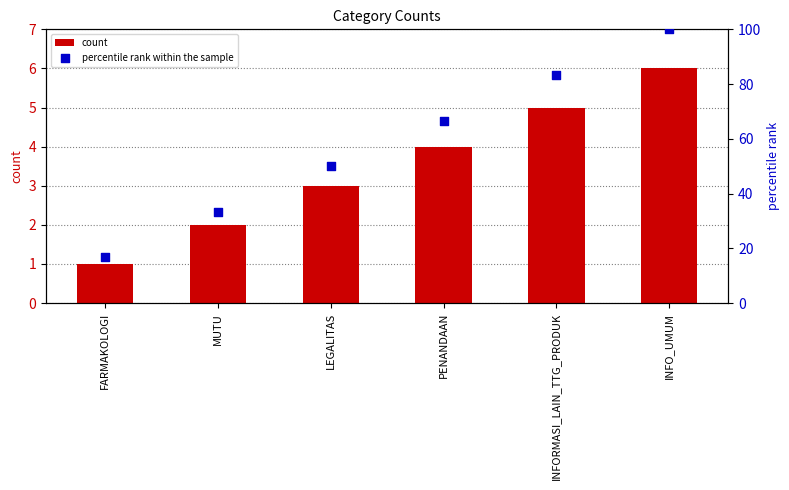

What is the total value across all series at INFORMASI_LAIN_TTG_PRODUK?

88.3